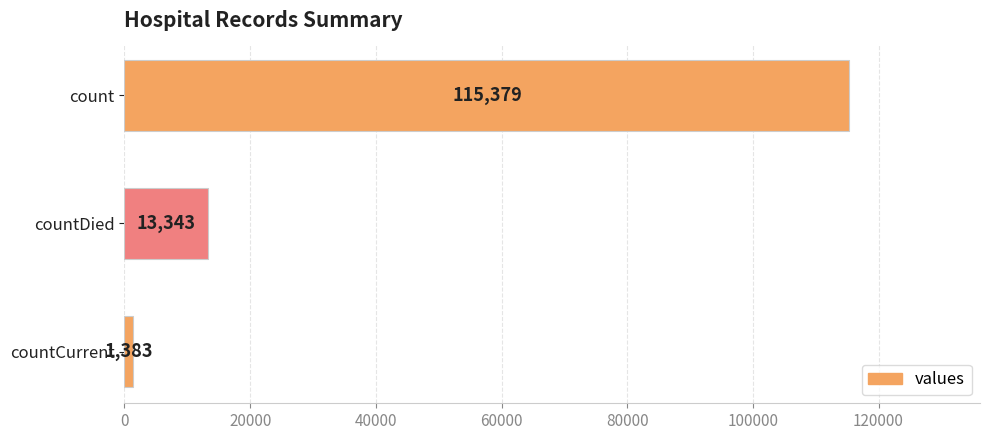

Which has a higher value, countCurrent or count?

count